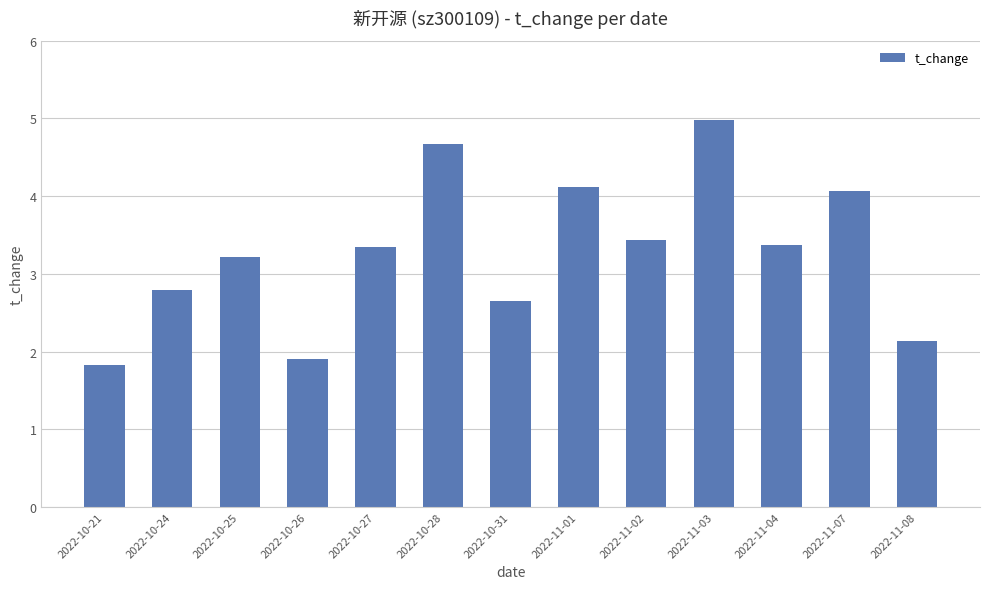

What is the value of the 6th bar from the left?

4.7